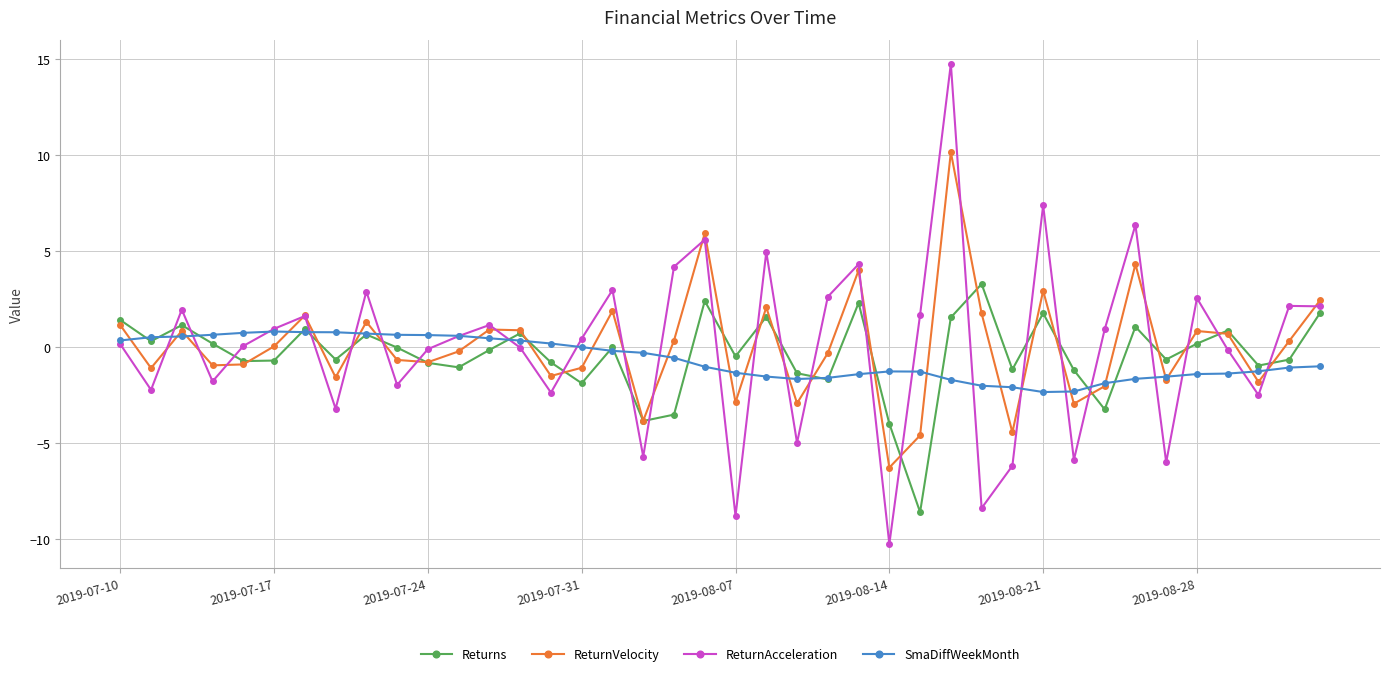

True or false: ReturnAcceleration has more than 0 points higher than both neighbors.

True